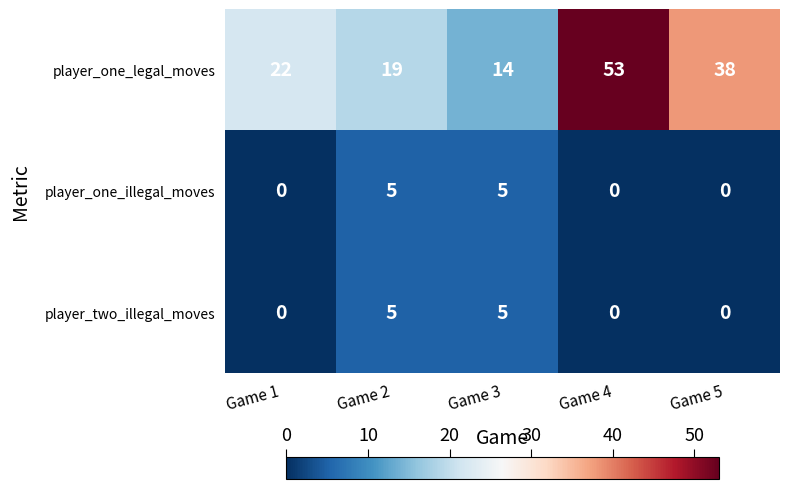

Rank the categories by player_one_legal_moves value from highest to lowest.

Game 4, Game 5, Game 1, Game 2, Game 3